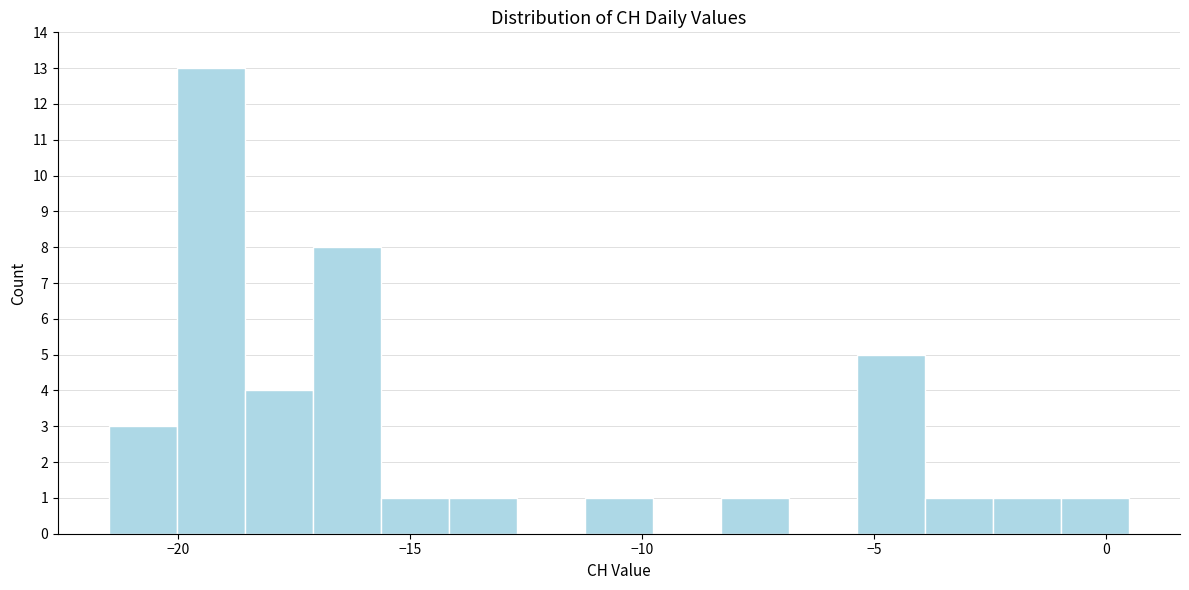

Around what value on the x-axis is the tallest bar? Give the approximate position of its centre, as read against the axis.

-19.5